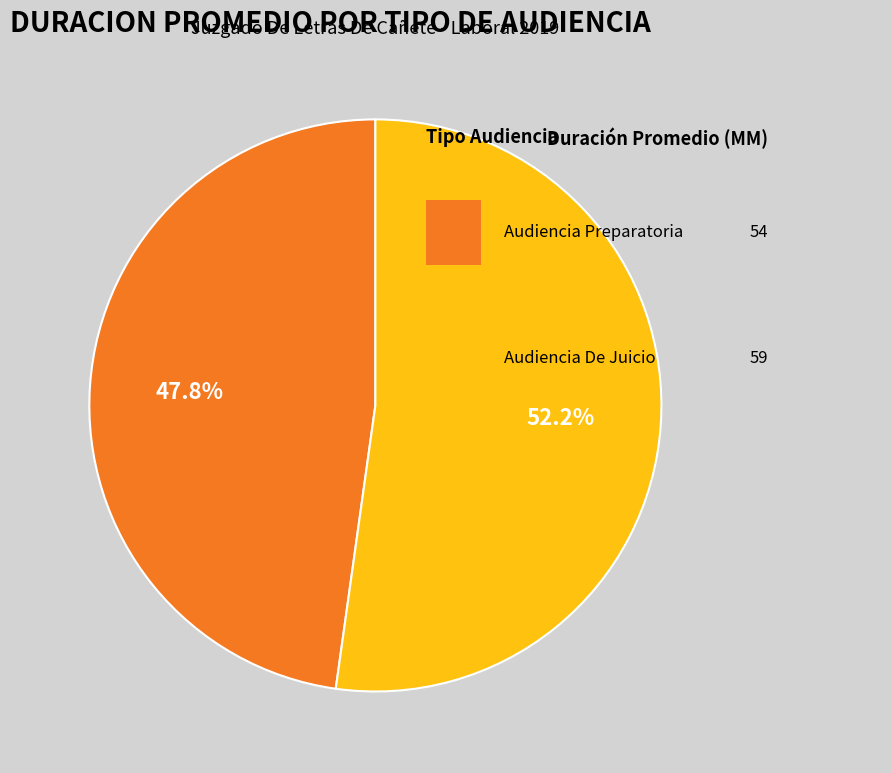

Does any single category account for the majority?

Yes